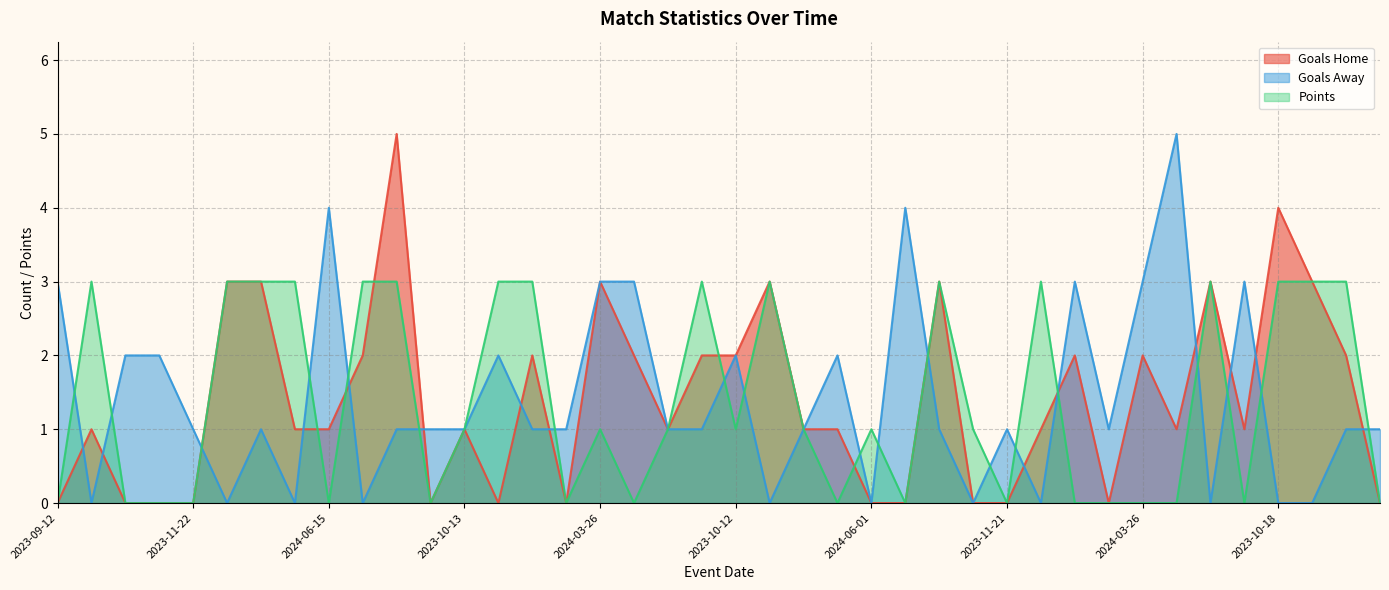

True or false: Goals Away has more than 1 points higher than both neighbors.

True